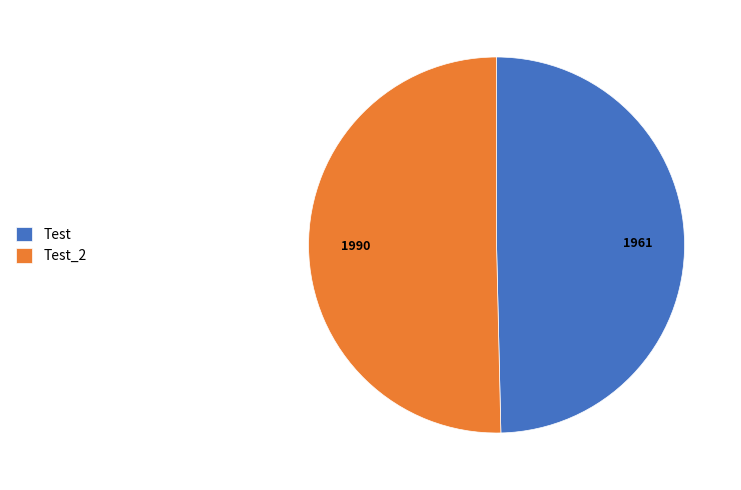

Which has a higher value, Test or Test_2?

Test_2